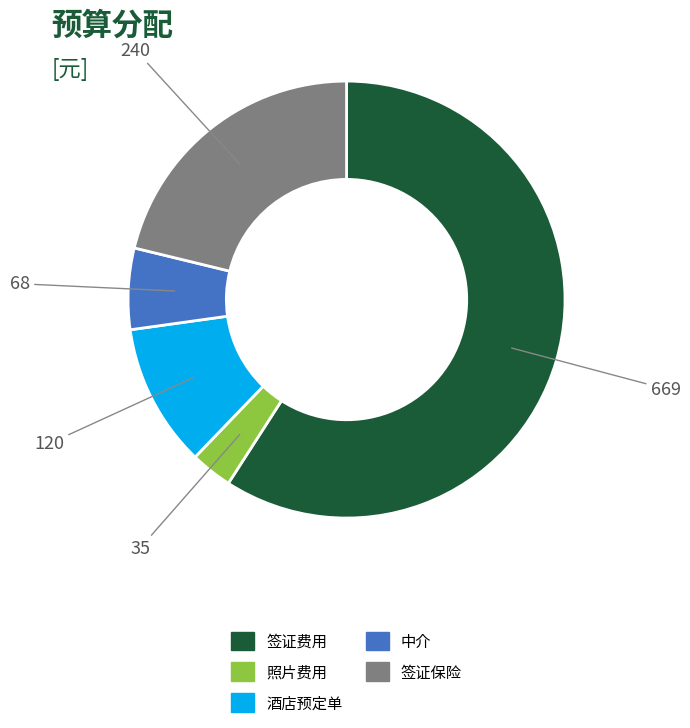

Combined, do 签证费用 and 酒店预定单 account for over 50%?

Yes